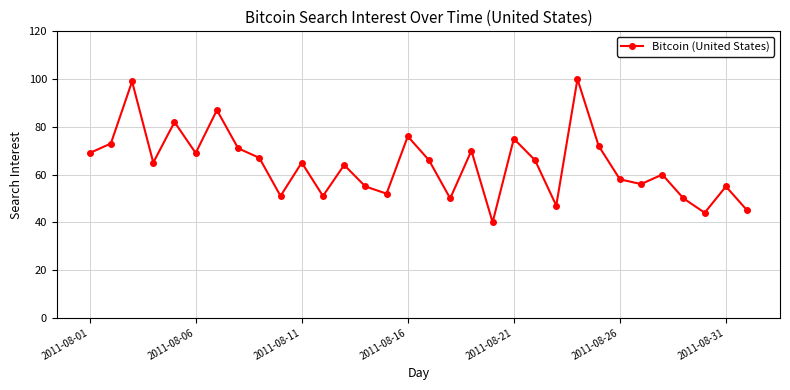

What is the difference between the second highest and second lowest values?

55